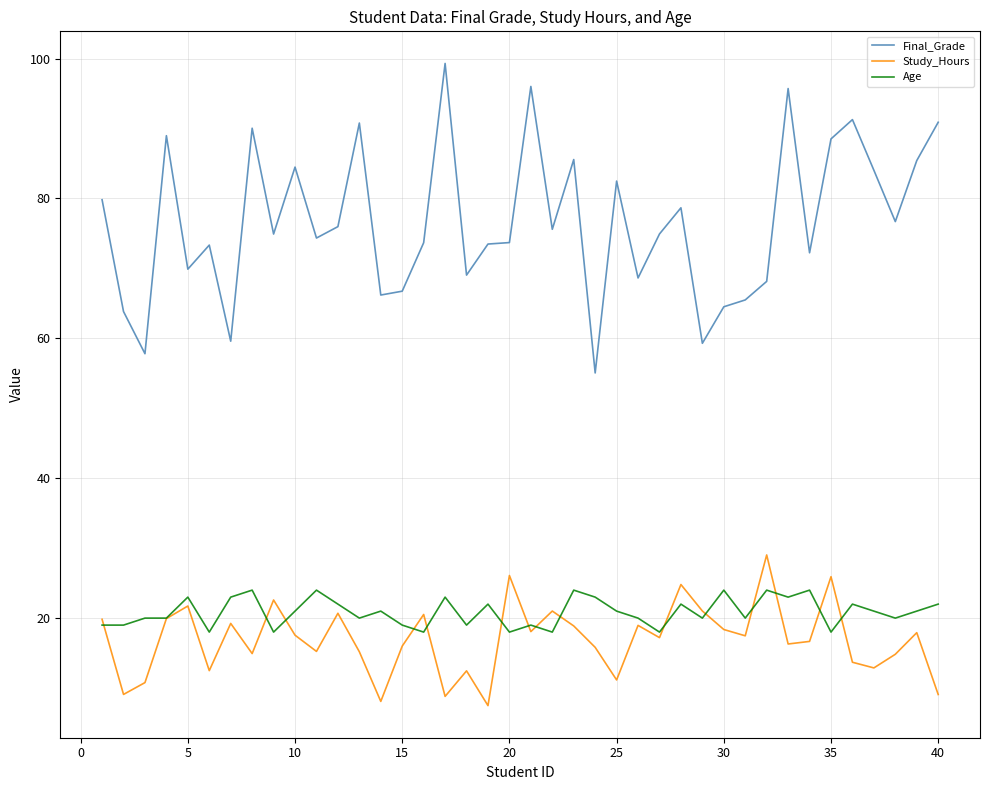

Which series has the widest spread of values?

Final_Grade